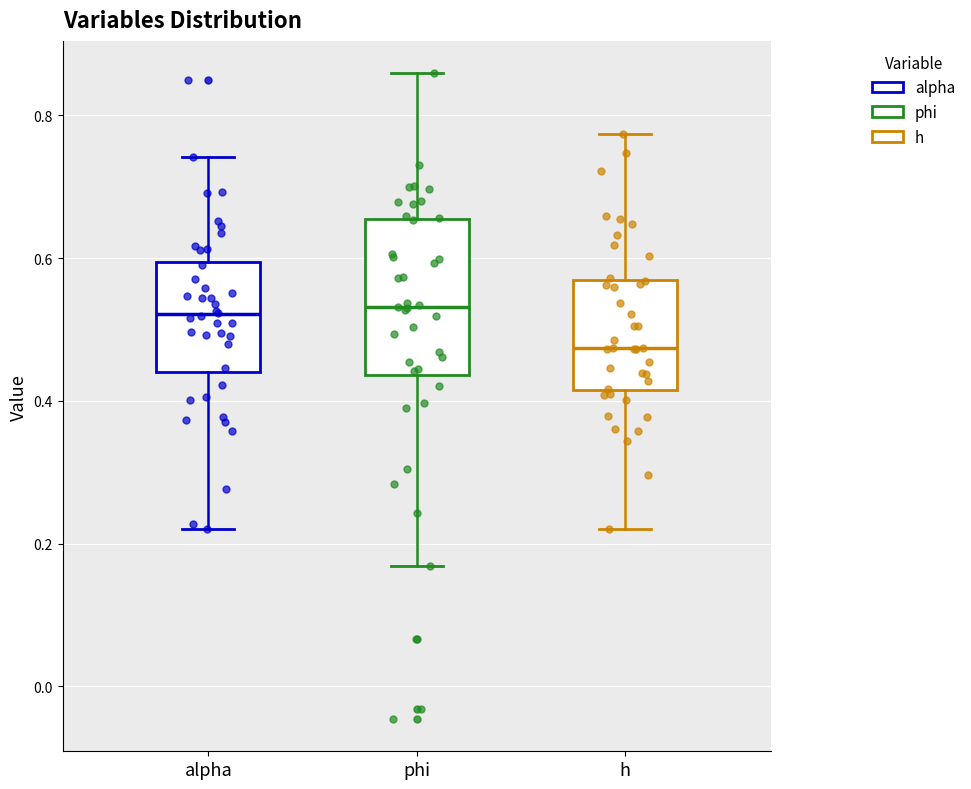

Reading left to right, read every box against the y-axis: the position of its median line, the range the box covers, and the ends of its whiskers. The values are not printed on the chart, so give them approximately, as read against the axis.

alpha: median 0.52, box 0.44 to 0.60, whiskers 0.22 to 0.74
phi: median 0.54, box 0.44 to 0.66, whiskers 0.16 to 0.86
h: median 0.48, box 0.42 to 0.56, whiskers 0.22 to 0.78